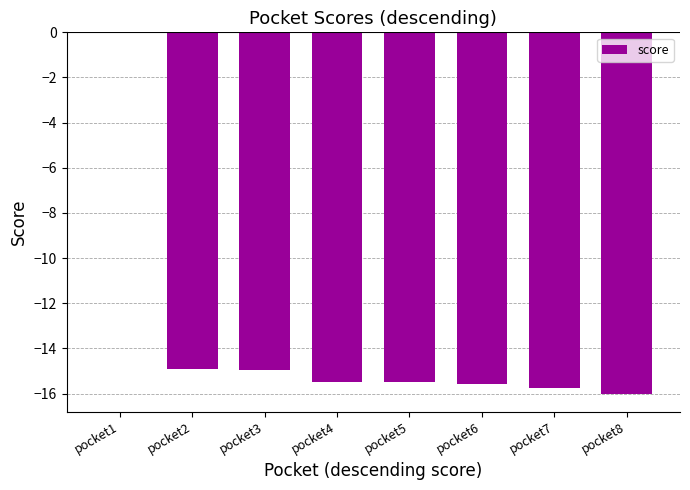

Which has a higher value, pocket6 or pocket1?

pocket1